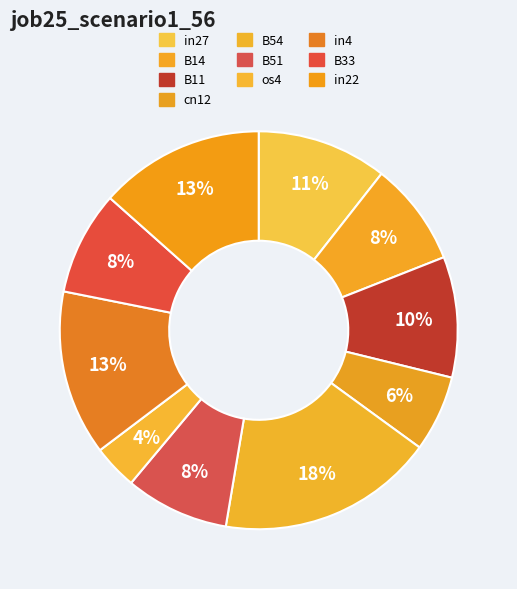

To the nearest percent, what percentage of the pie is B14?

8%